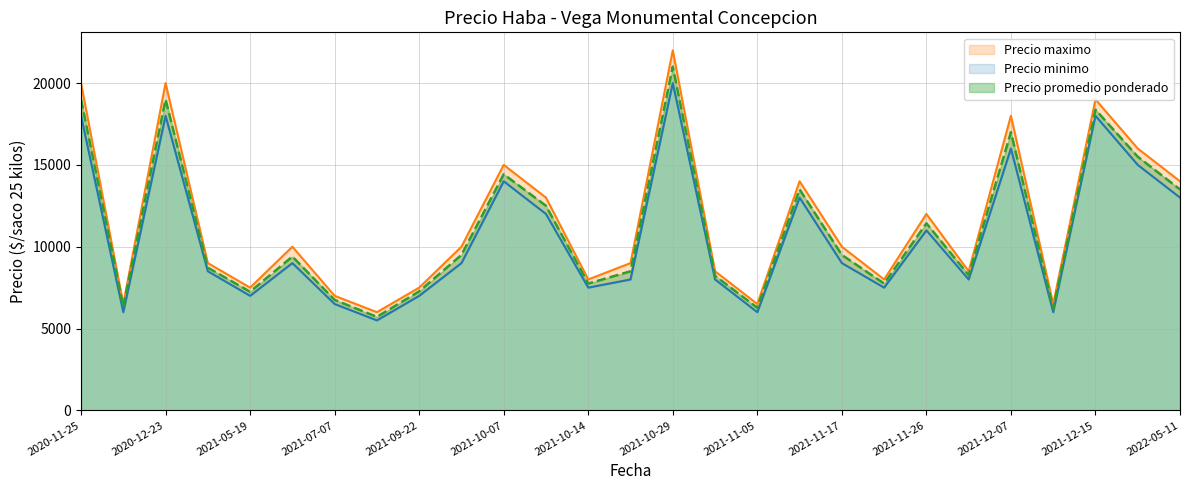

Rank the categories by Precio maximo value from highest to lowest.

2021-10-29, 2020-11-25, 2020-12-23, 2021-12-15, 2021-12-07, 2022-04-22, 2021-10-07, 2021-11-09, 2022-05-11, 2021-10-13, 2021-11-26, 2021-06-04, 2021-09-28, 2021-11-17, 2021-04-30, 2021-10-28, 2021-11-03, 2021-12-03, 2021-10-14, 2021-11-23, 2021-05-19, 2021-09-22, 2021-07-07, 2020-11-27, 2021-11-05, 2021-12-10, 2021-09-15